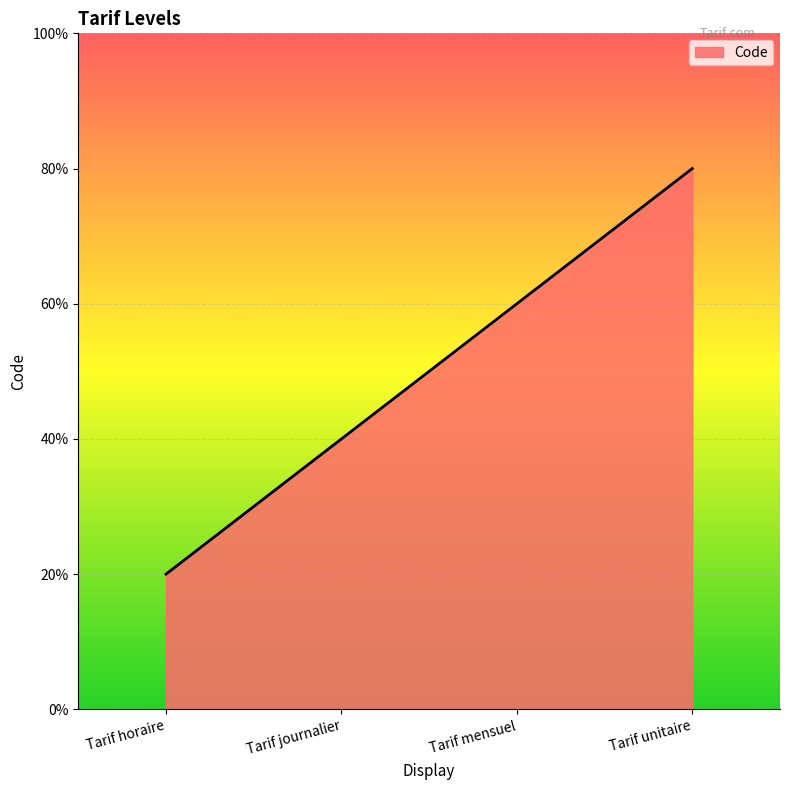

How many data points are above 3?

1